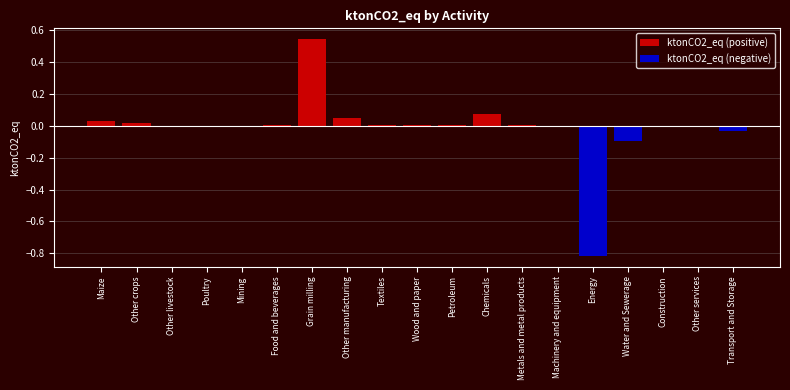

Reading left to right, list all the values displayed in this chart.

ktonCO2_eq (positive): Maize=0.0	Other crops=0.0	Other livestock=0.0	Poultry=0.0	Mining=0.0	Food and beverages=0.0	Grain milling=0.5	Other manufacturing=0.0	Textiles=0.0	Wood and paper=0.0	Petroleum=0.0	Chemicals=0.1	Metals and metal products=0.0	Machinery and equipment=0.0	Energy=0.0	Water and Sewerage=0.0	Construction=0.0	Other services=0.0	Transport and Storage=0.0
ktonCO2_eq (negative): Maize=0.0	Other crops=0.0	Other livestock=0.0	Poultry=-0.0	Mining=-0.0	Food and beverages=0.0	Grain milling=0.0	Other manufacturing=0.0	Textiles=0.0	Wood and paper=0.0	Petroleum=0.0	Chemicals=0.0	Metals and metal products=0.0	Machinery and equipment=-0.0	Energy=-0.8	Water and Sewerage=-0.1	Construction=0.0	Other services=-0.0	Transport and Storage=-0.0